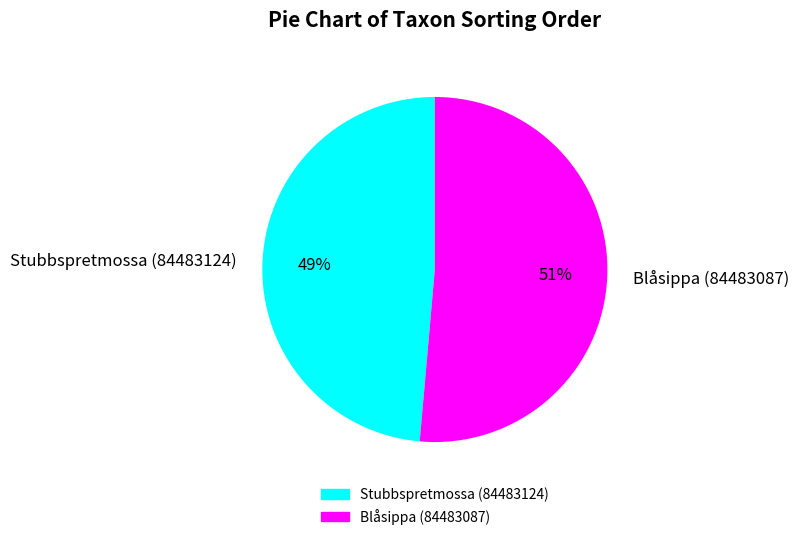

Do Stubbspretmossa (84483124) and Blåsippa (84483087) together represent more than half of the pie?

Yes